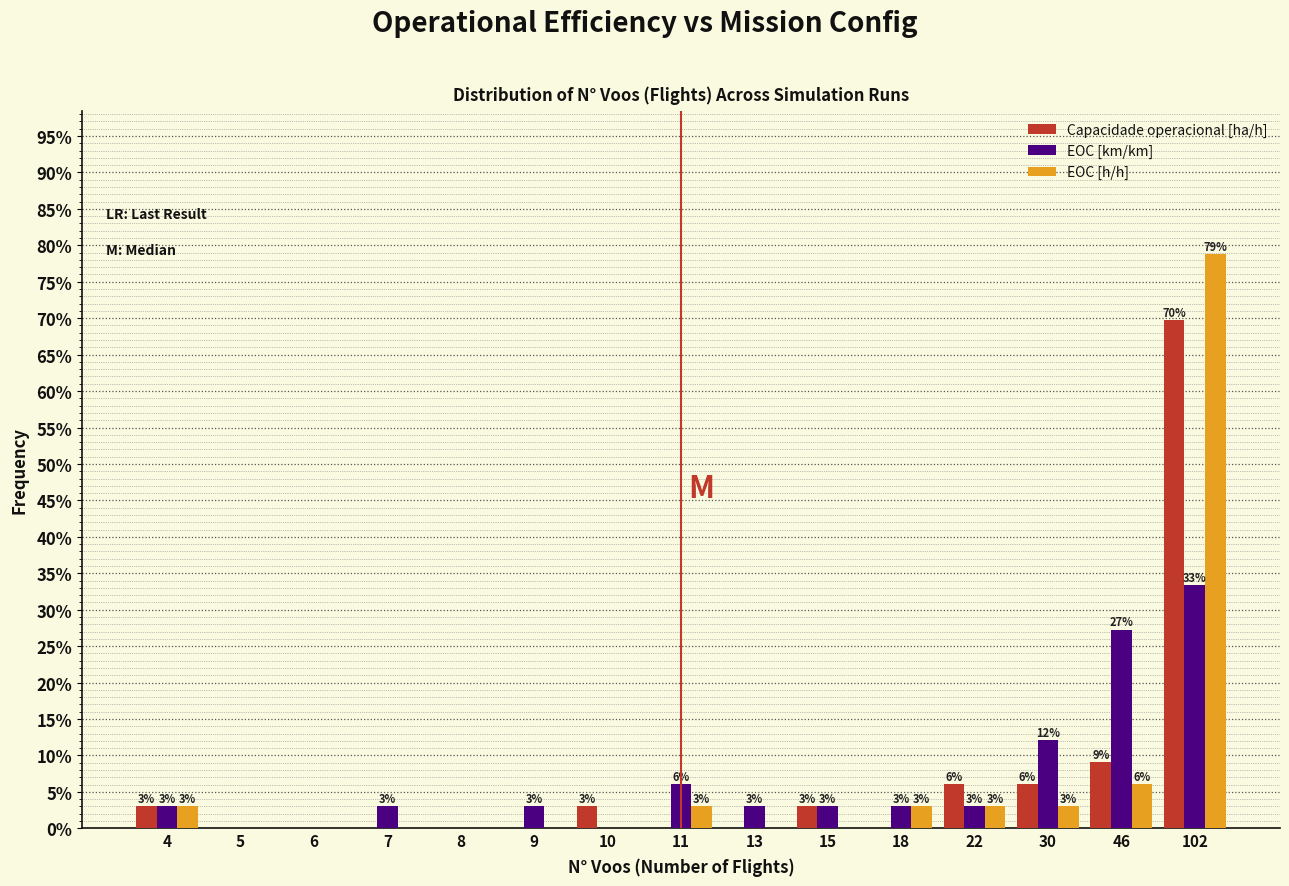

Between 9 and 102, which series saw the biggest shift?

EOC [h/h]